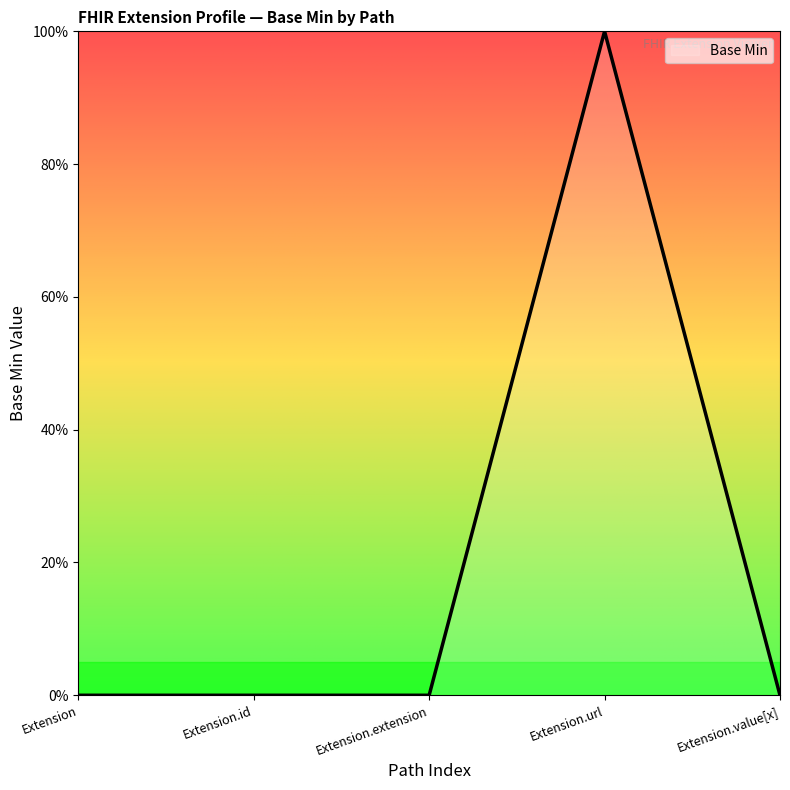

True or false: the data shows 0 at Extension.url.

False